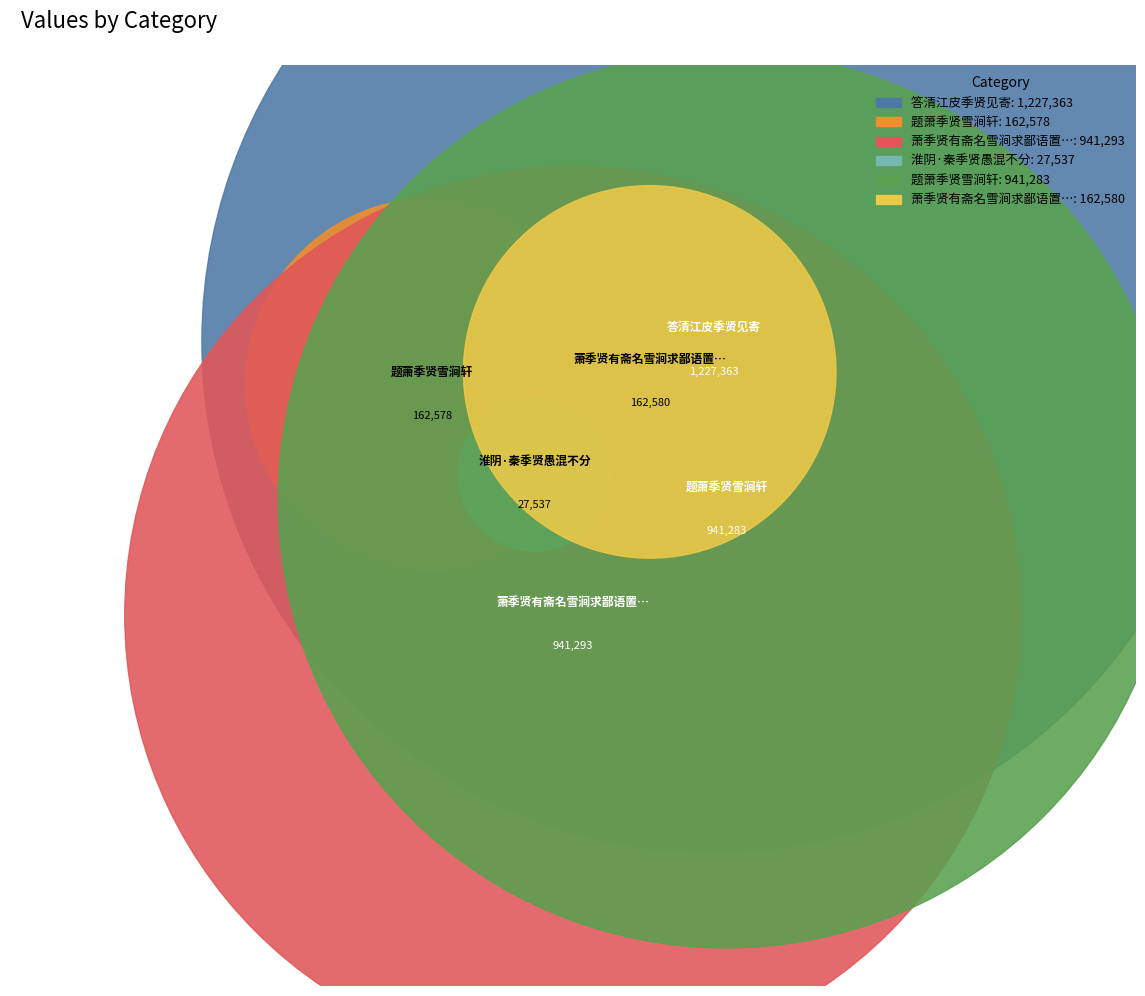

What percentage do 萧季贤有斋名雪涧求鄙语置诸贤之后勉成四韵 and 题萧季贤雪涧轩 together represent?

31.9%